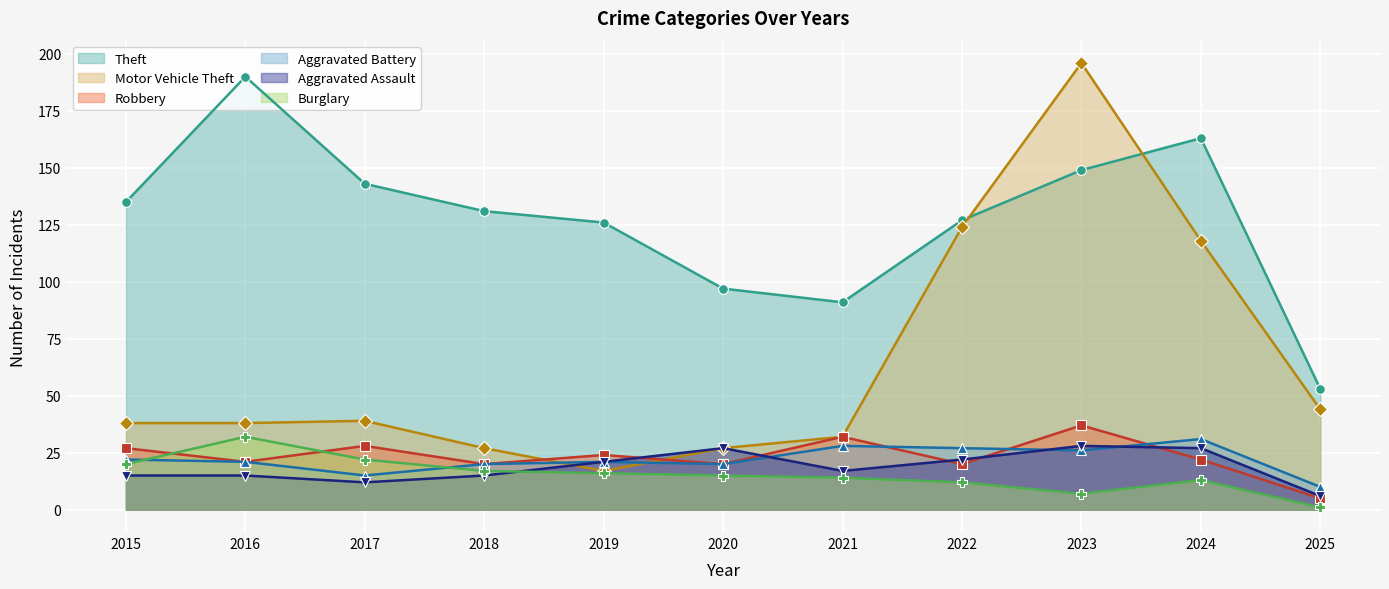

Where does the Robbery series first go above 22?

2015